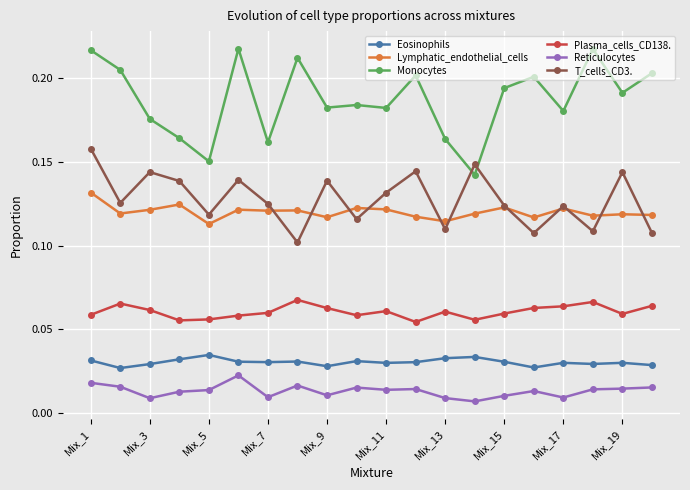

Which series has the largest total across all categories?

Monocytes